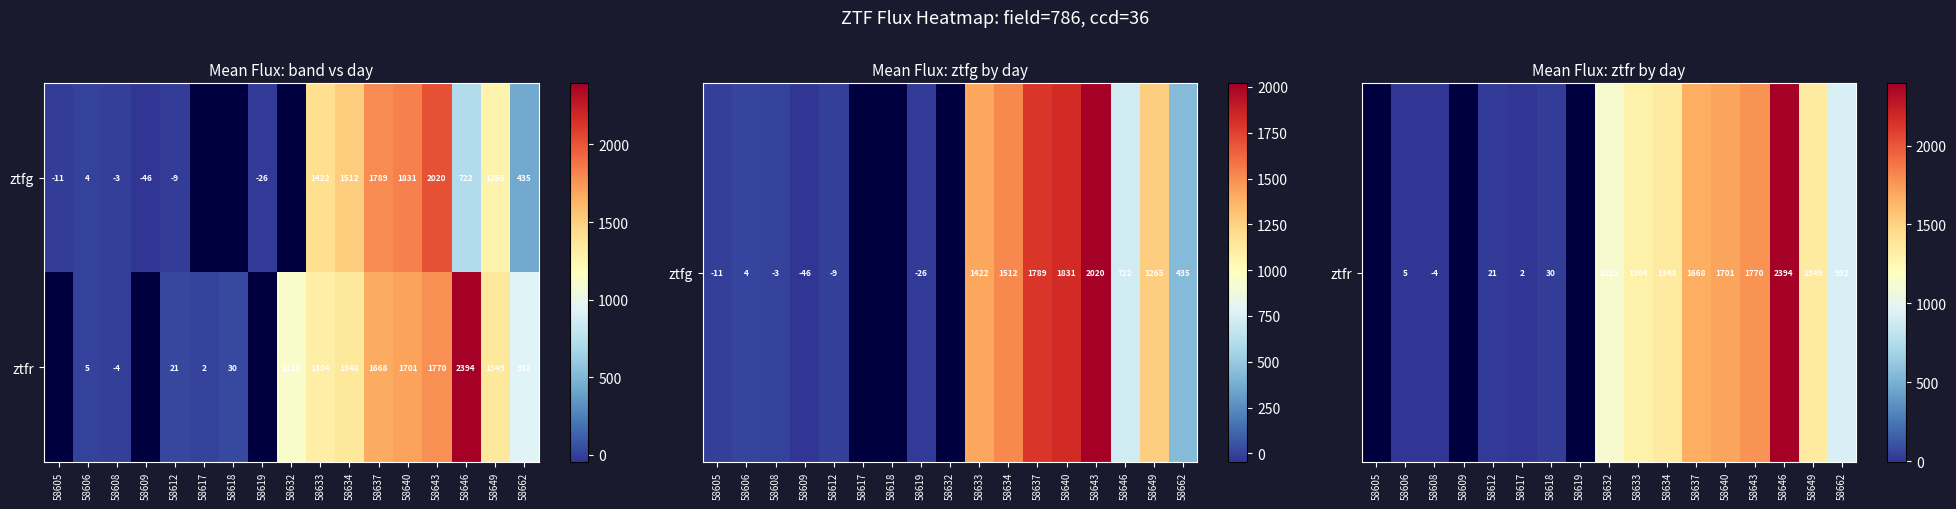

Rank the series at 58608 from highest to lowest value.

ztfg, ztfr